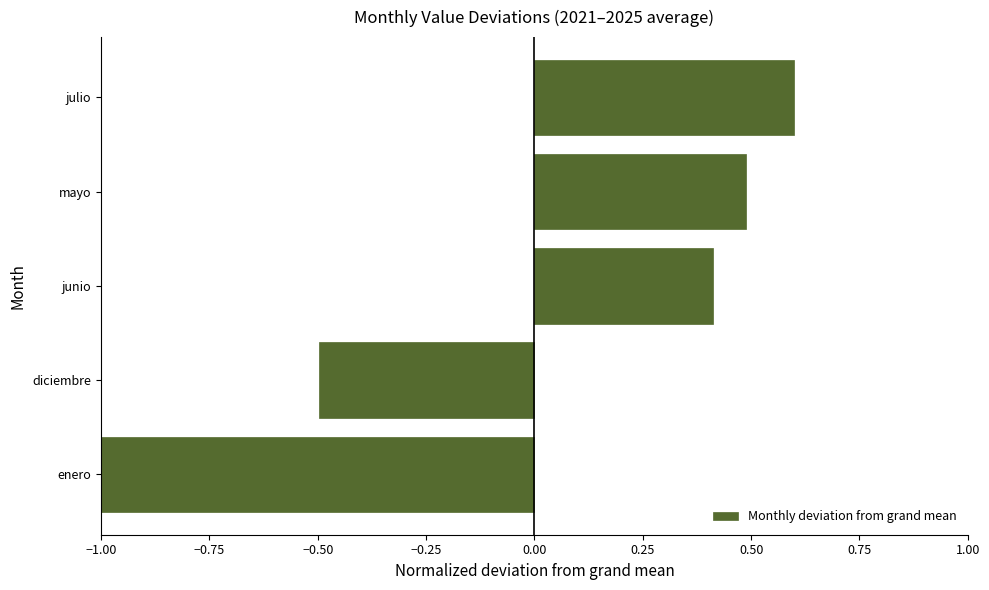

Reading bottom to top, transcribe all the data shown in this chart.

enero=-1.0	diciembre=-0.5	junio=0.4	mayo=0.5	julio=0.6